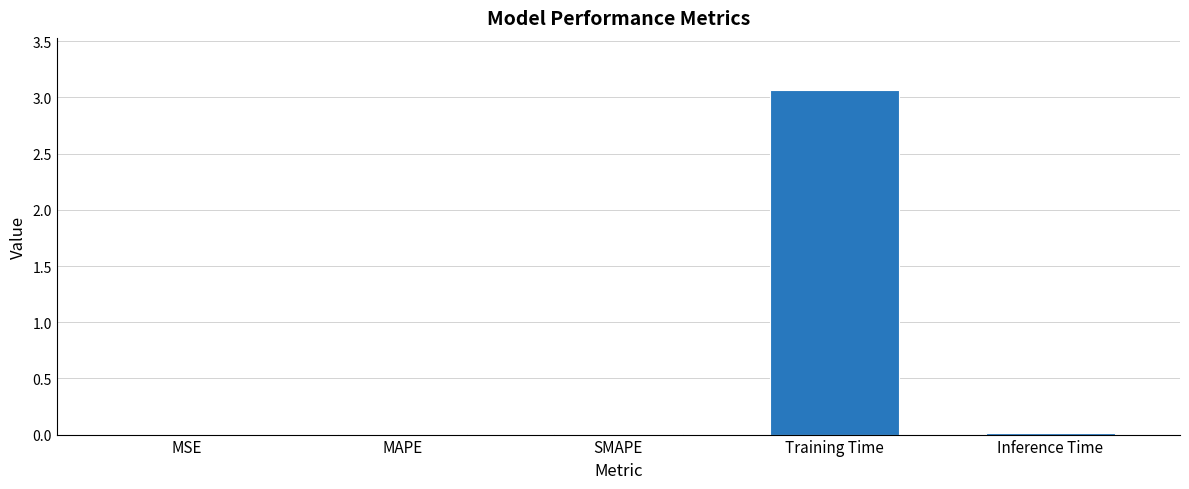

What is the maximum value shown in the chart?

3.1